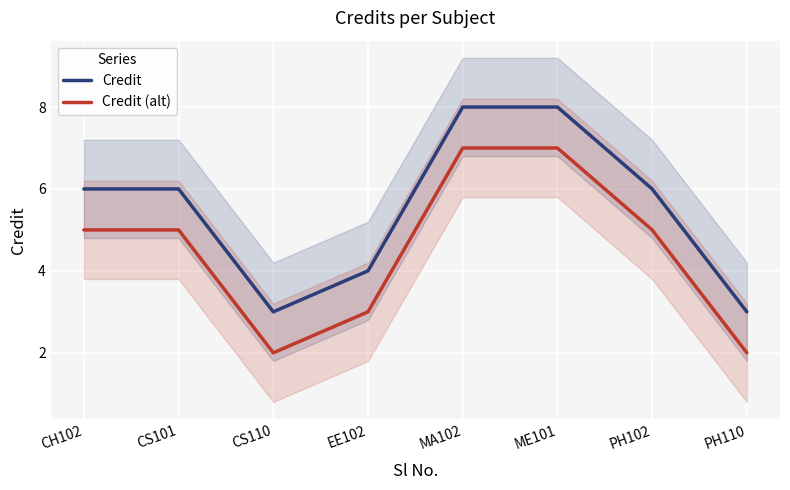

True or false: Credit (alt) and Credit cross at least once.

False